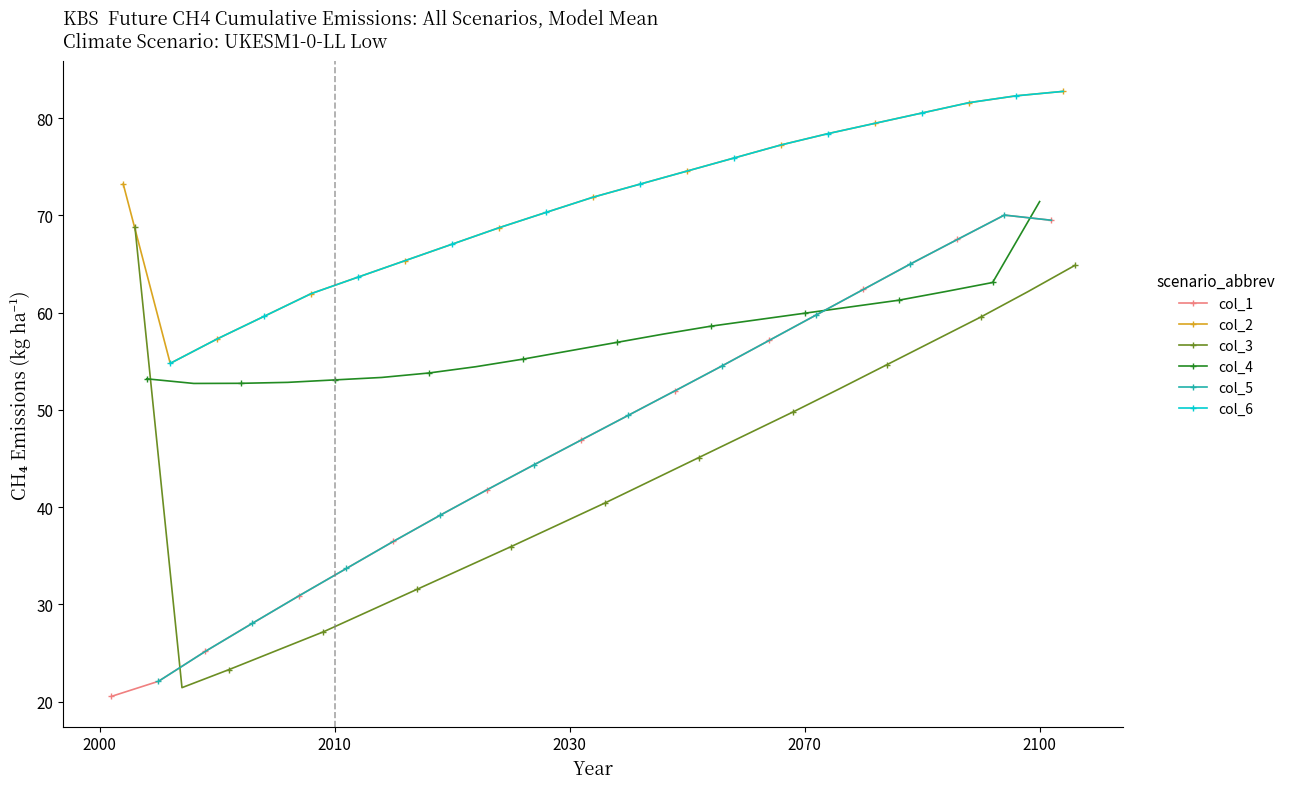

Which series has the largest total across all categories?

col_2